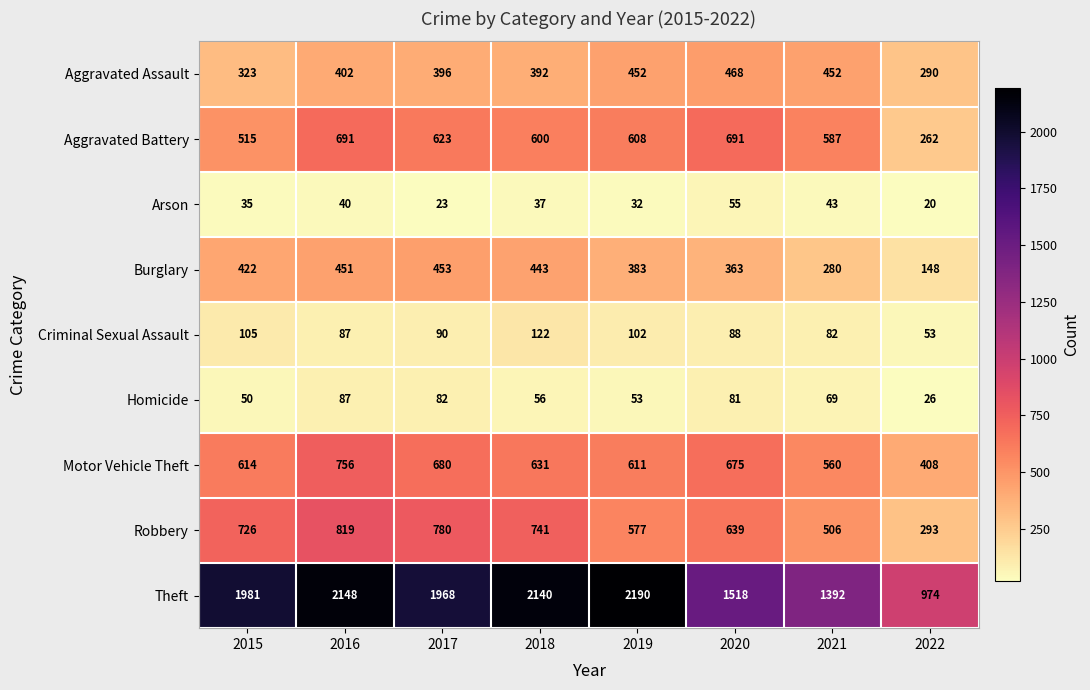

Rank the series by their maximum value, from highest to lowest.

Theft, Robbery, Motor Vehicle Theft, Aggravated Battery, Aggravated Assault, Burglary, Criminal Sexual Assault, Homicide, Arson